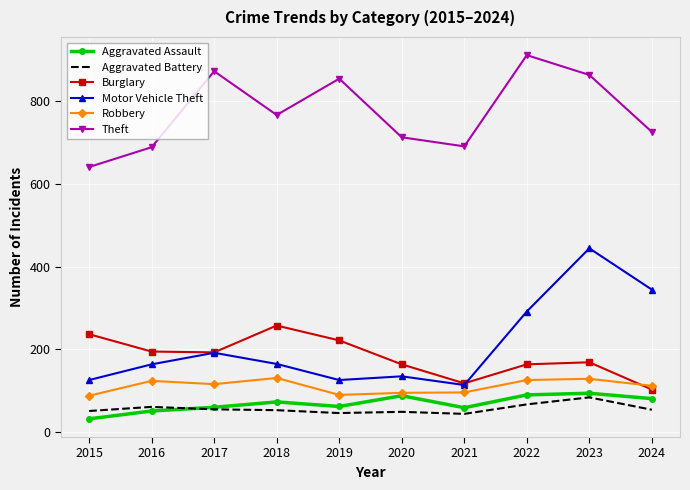

How many interior local peaks does the Aggravated Assault series have?

3